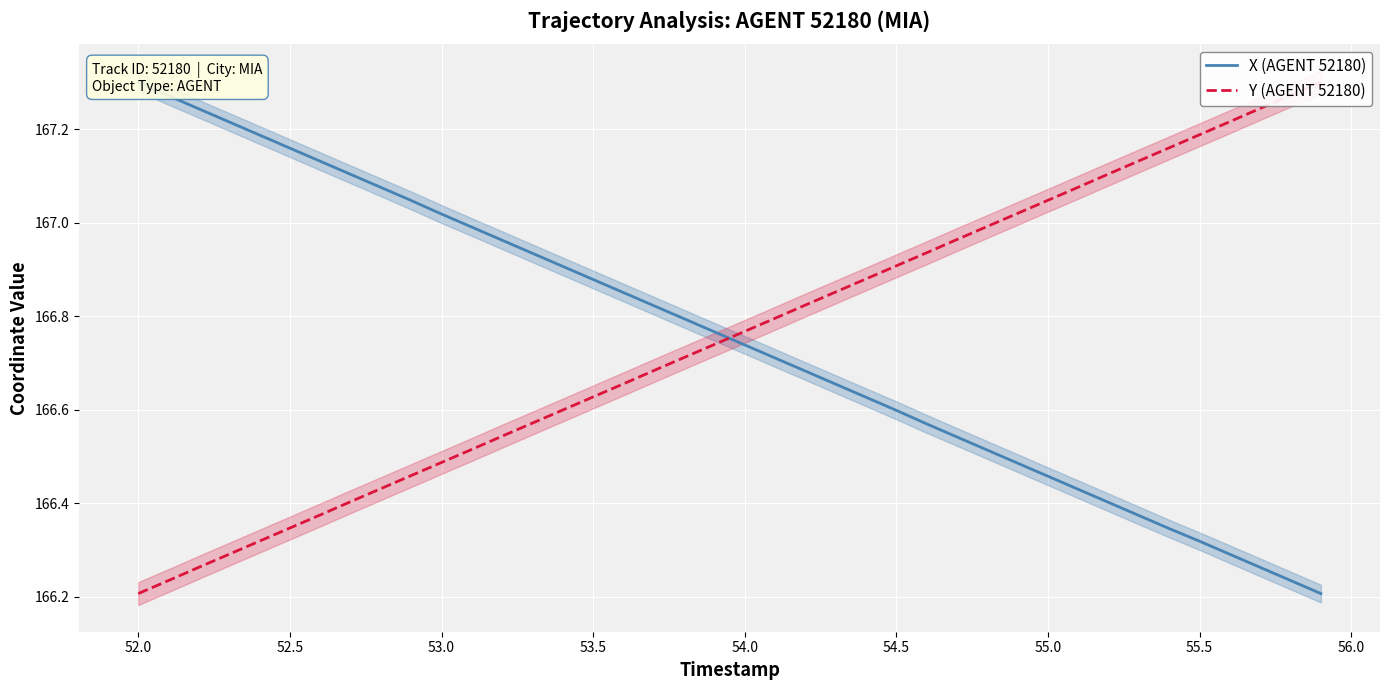

How many series are shown in this chart?

2